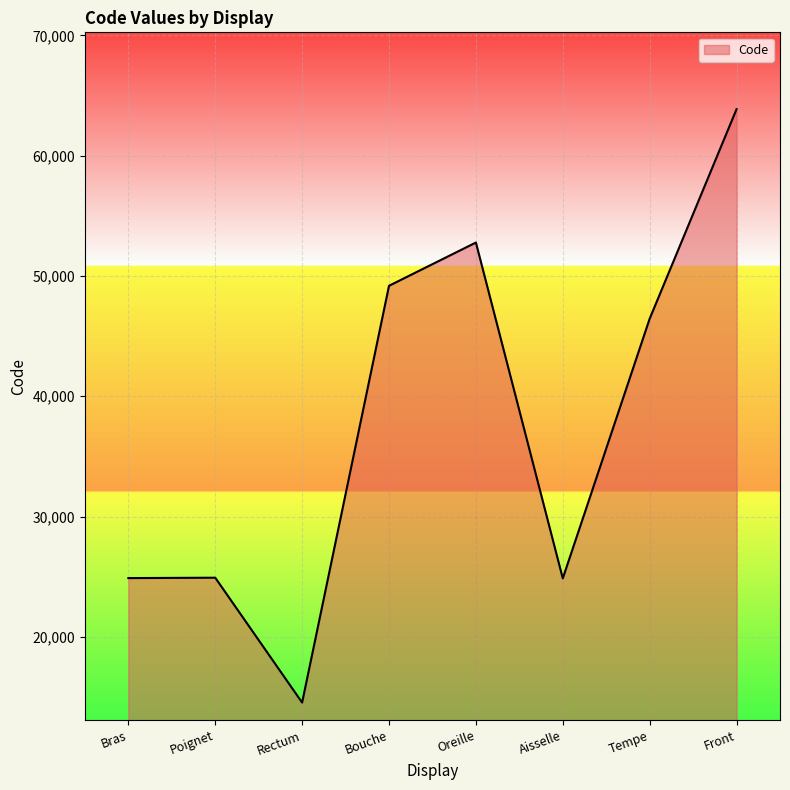

What is the sum of all values?

301498